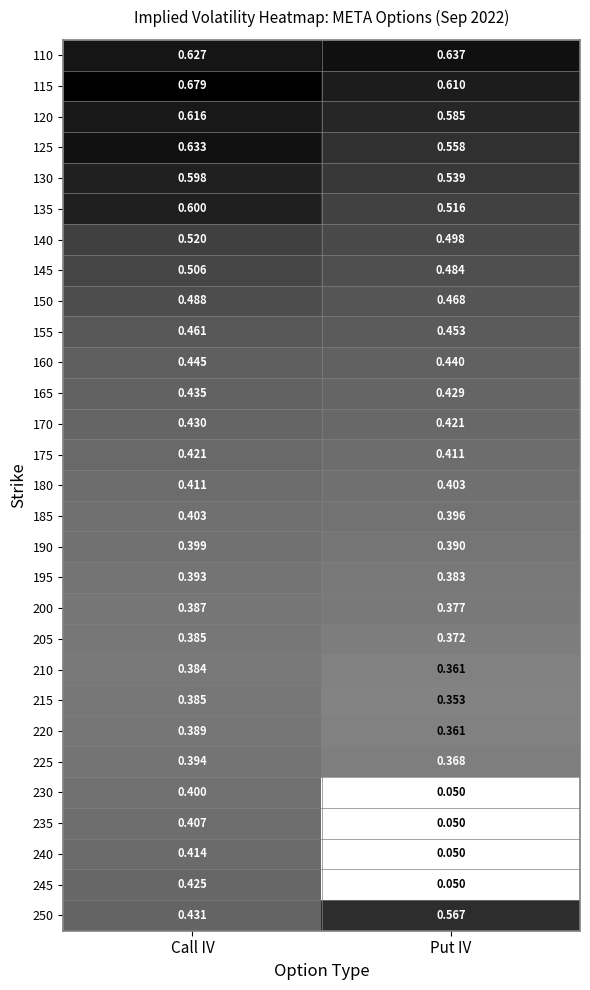

Which category has the highest value across all series?

Call IV